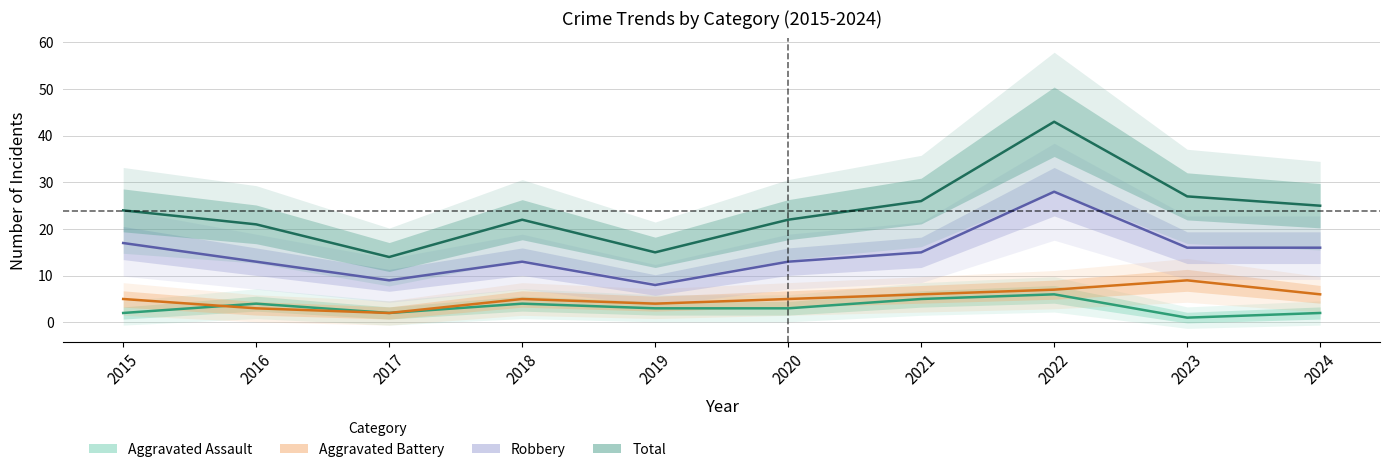

Does the chart have visible grid lines?

Yes